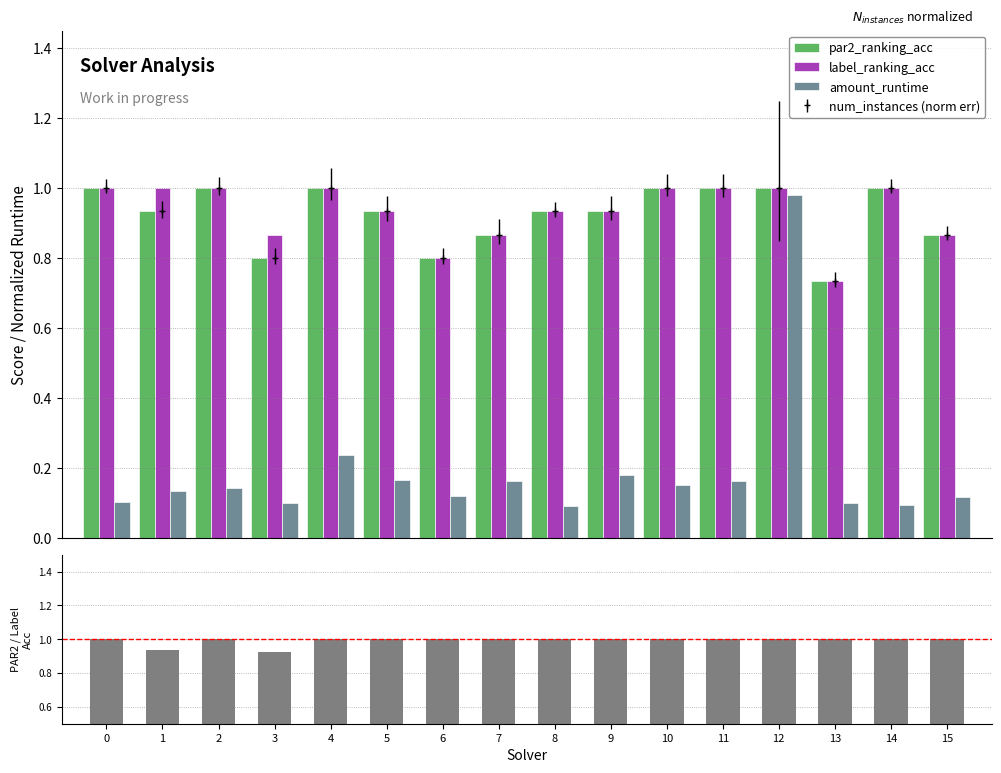

Reading left to right, extract all data points from this chart.

par2_ranking_acc: 0=1.0	1=0.9	2=1.0	3=0.8	4=1.0	5=0.9	6=0.8	7=0.9	8=0.9	9=0.9	10=1.0	11=1.0	12=1.0	13=0.7	14=1.0	15=0.9
label_ranking_acc: 0=1.0	1=1.0	2=1.0	3=0.9	4=1.0	5=0.9	6=0.8	7=0.9	8=0.9	9=0.9	10=1.0	11=1.0	12=1.0	13=0.7	14=1.0	15=0.9
amount_runtime: 0=0.1	1=0.1	2=0.1	3=0.1	4=0.2	5=0.2	6=0.1	7=0.2	8=0.1	9=0.2	10=0.2	11=0.2	12=1.0	13=0.1	14=0.1	15=0.1
par2 / label_acc: 0=1.0	1=0.9	2=1.0	3=0.9	4=1.0	5=1.0	6=1.0	7=1.0	8=1.0	9=1.0	10=1.0	11=1.0	12=1.0	13=1.0	14=1.0	15=1.0